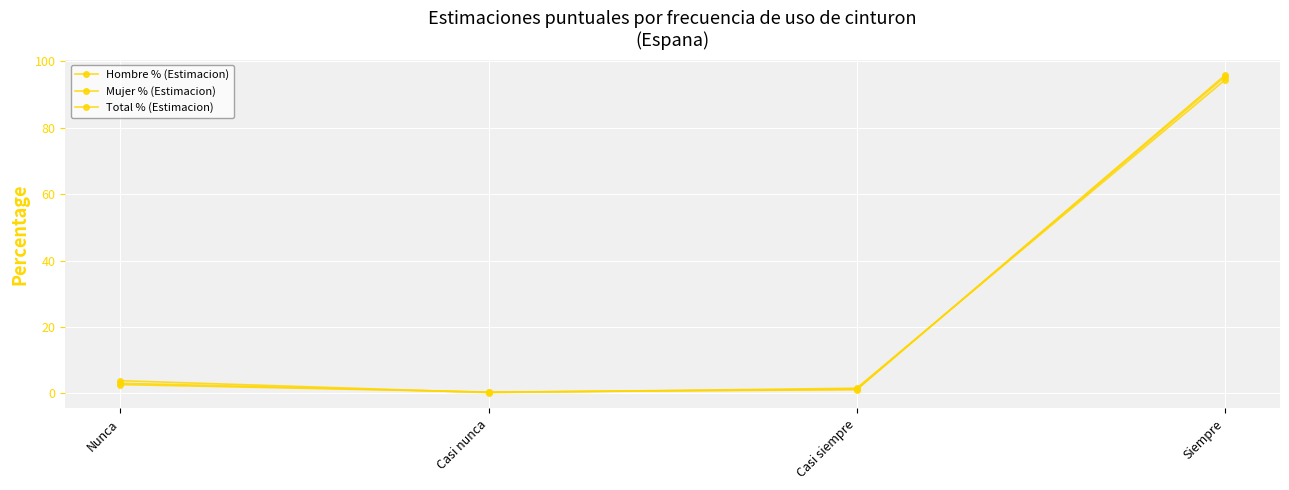

True or false: Total % (Estimacion) has a value of 0.5 at Casi nunca.

False